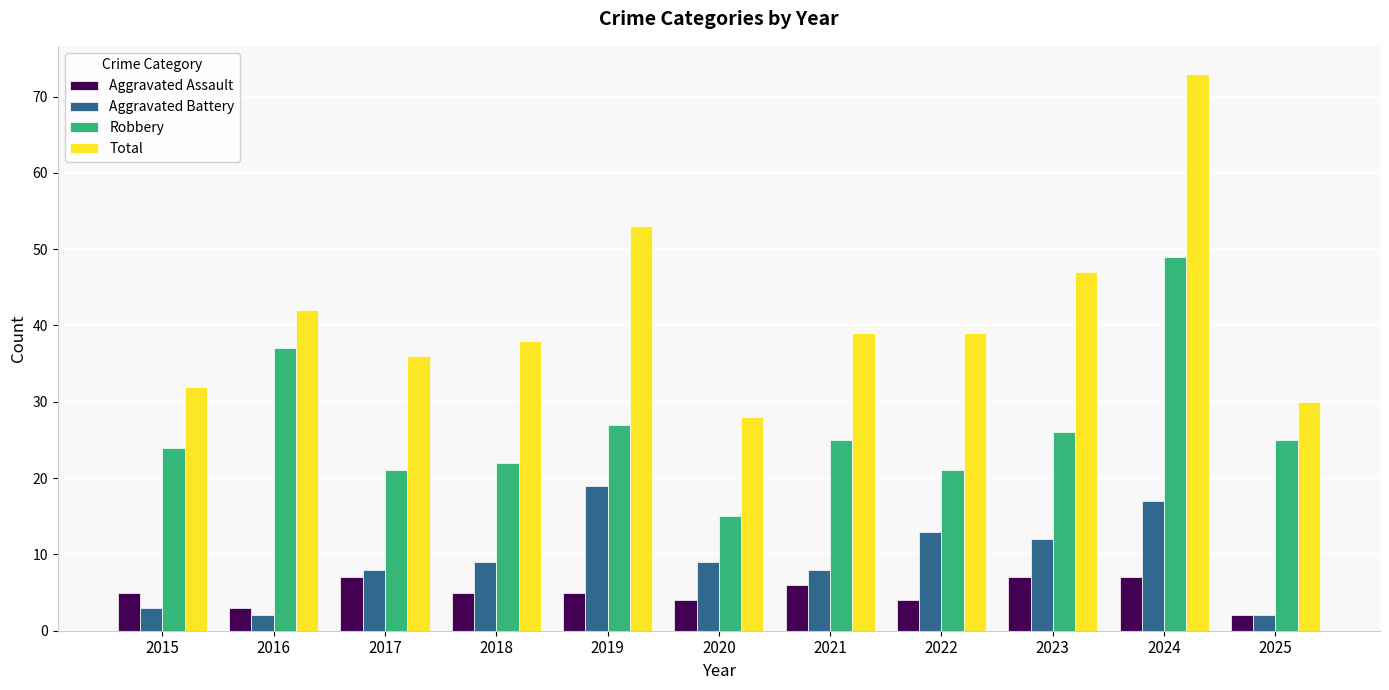

How many groups of bars are there?

11